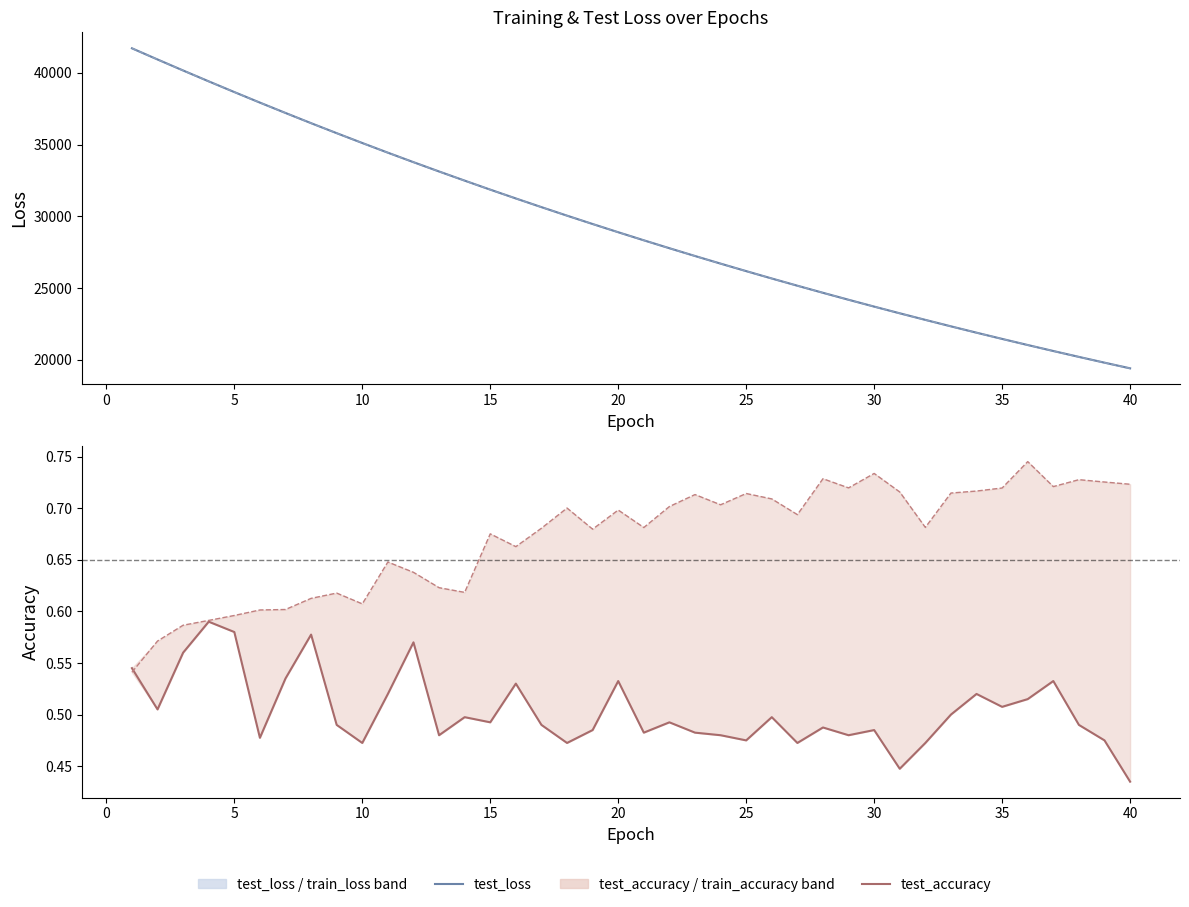

True or false: test_accuracy and test_loss intersect in this chart.

False